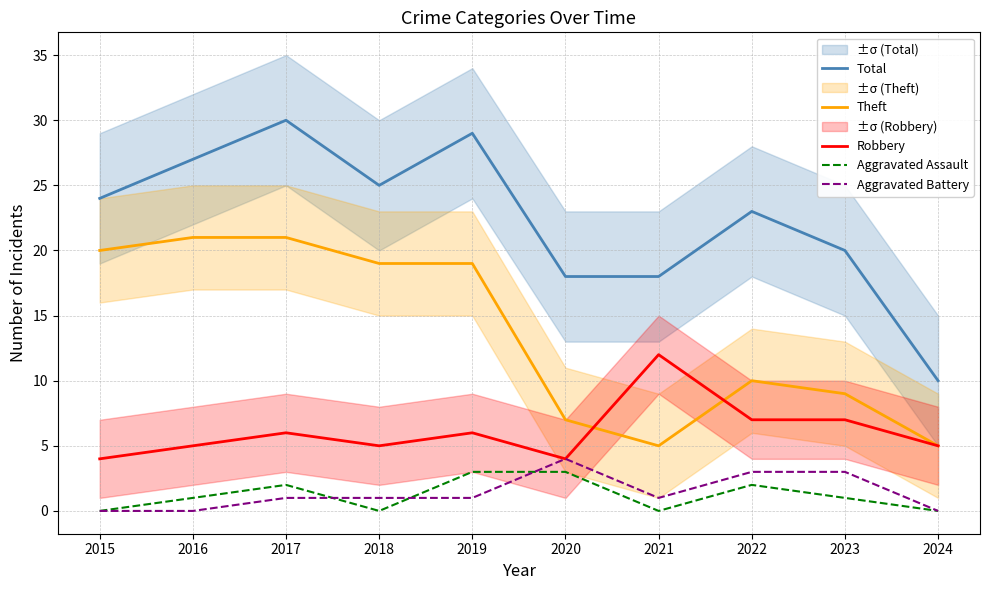

Which series has the widest spread of values?

Total